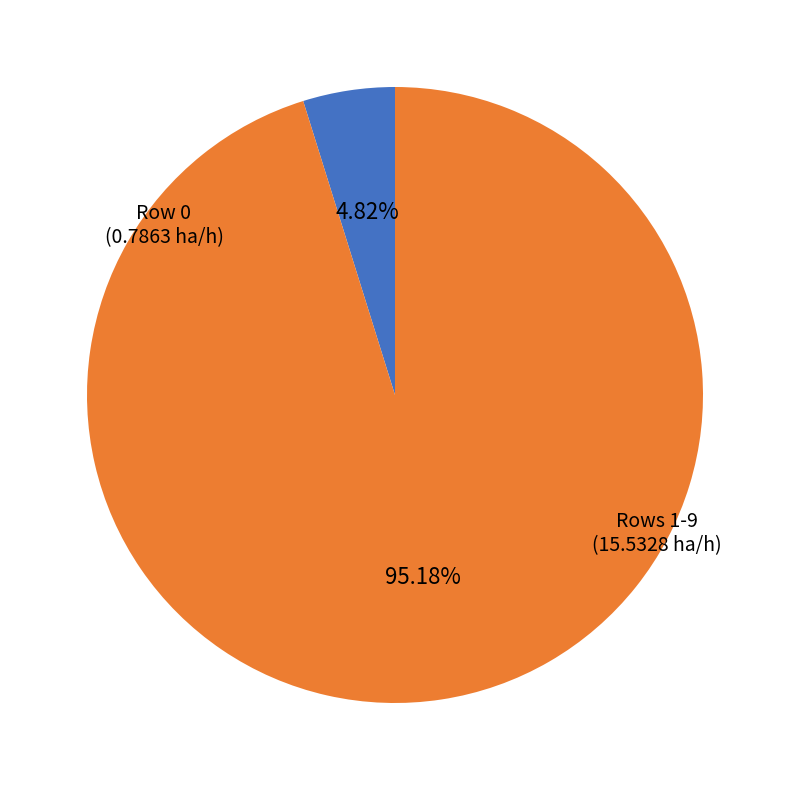

Does any single category account for the majority?

Yes